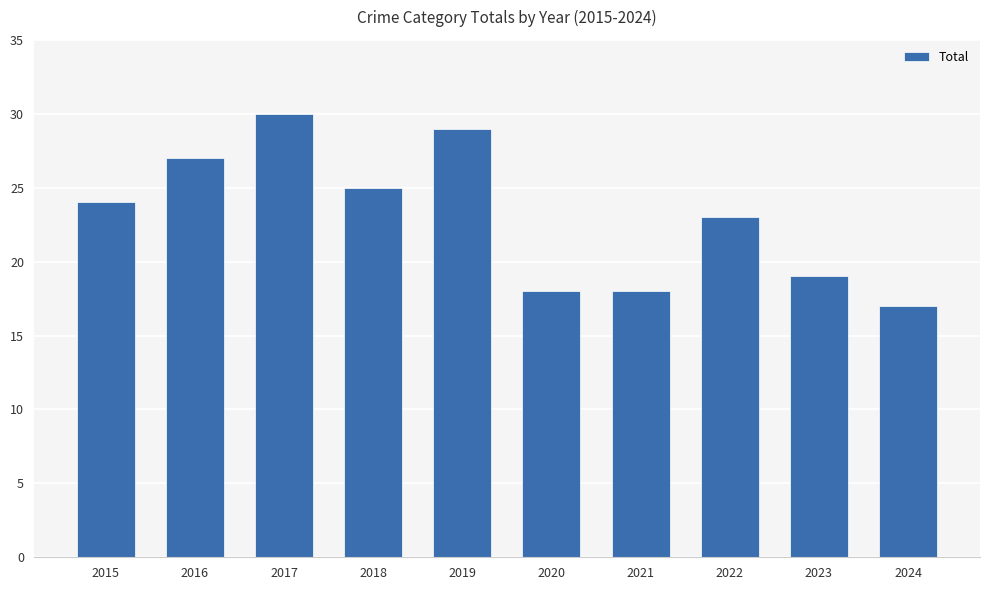

True or false: the data shows 44 at 2019.

False